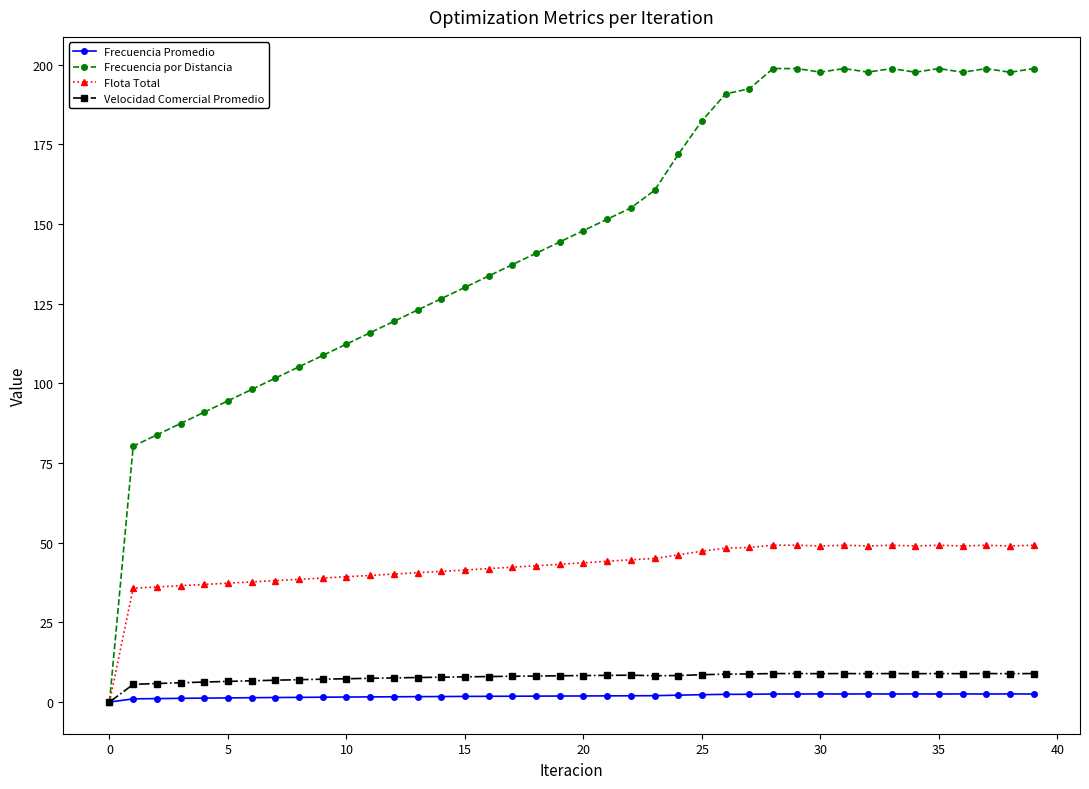

Which series has the largest range (max minus min)?

Frecuencia por Distancia